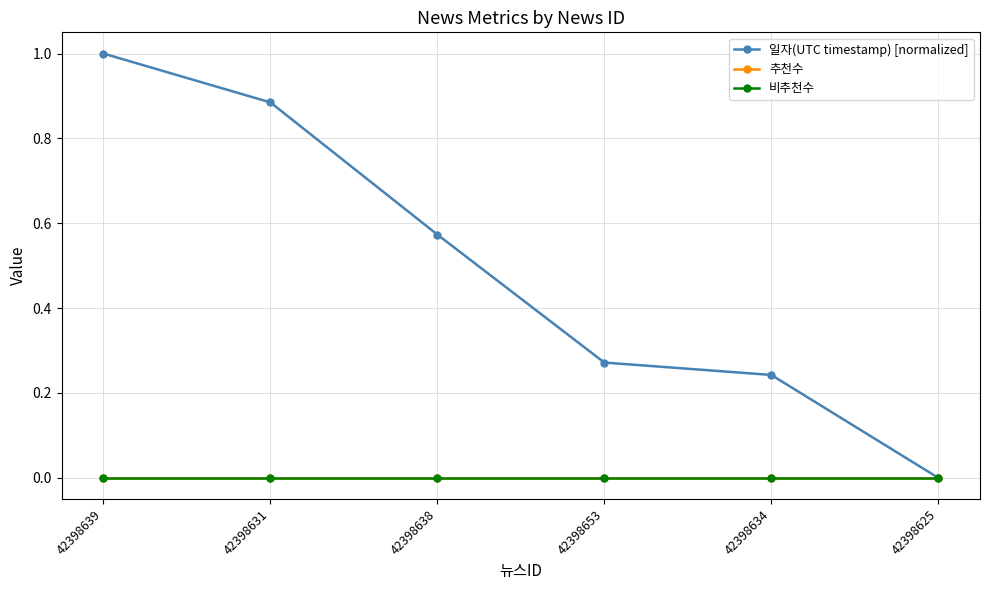

Between 42398638 and 42398634, which is larger?

42398638